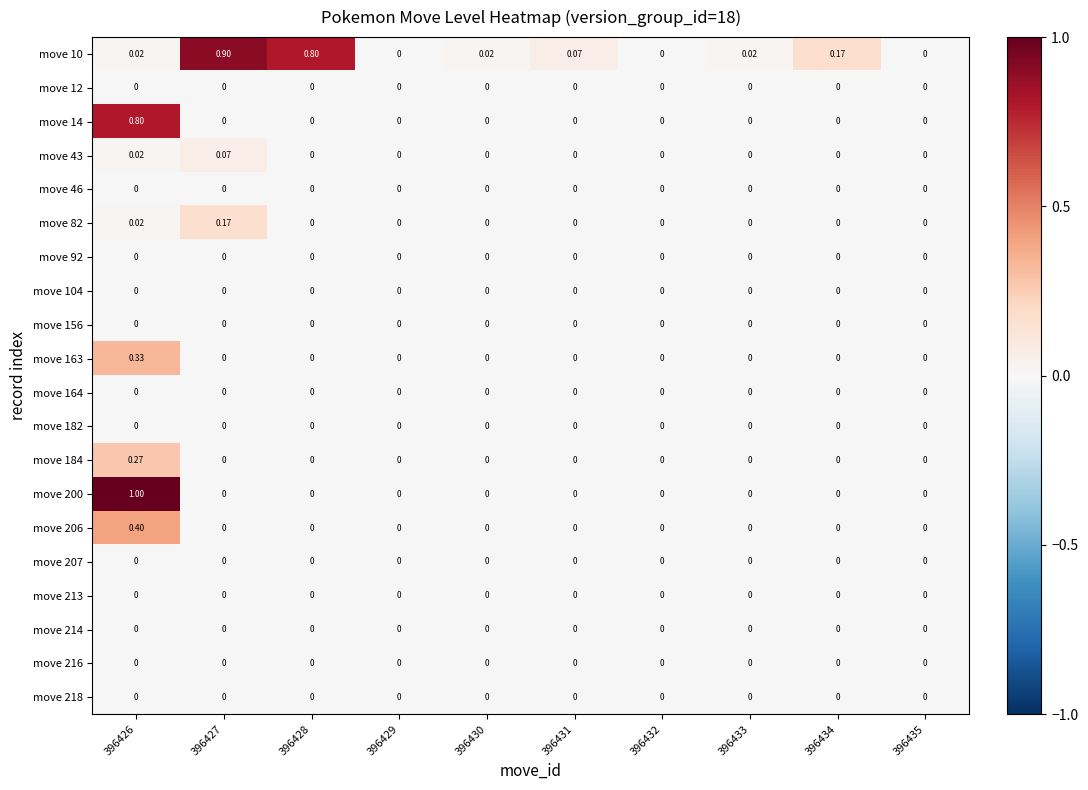

How many distinct data groups are displayed?

20